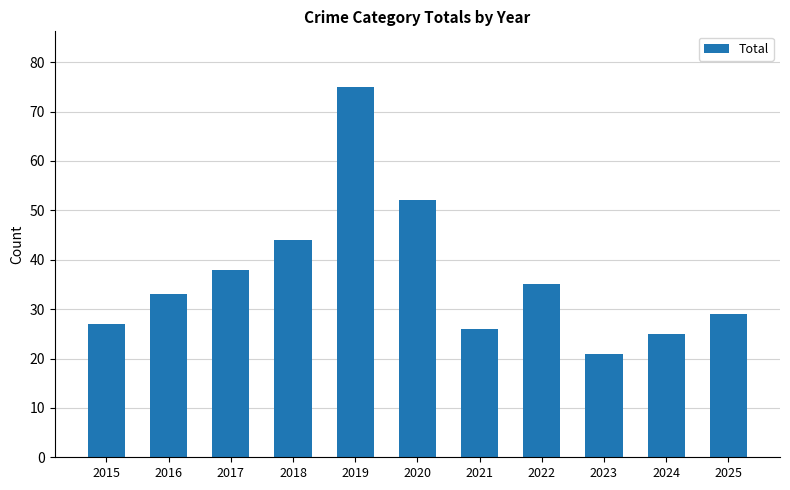

Which label corresponds to the largest value in the chart?

2019